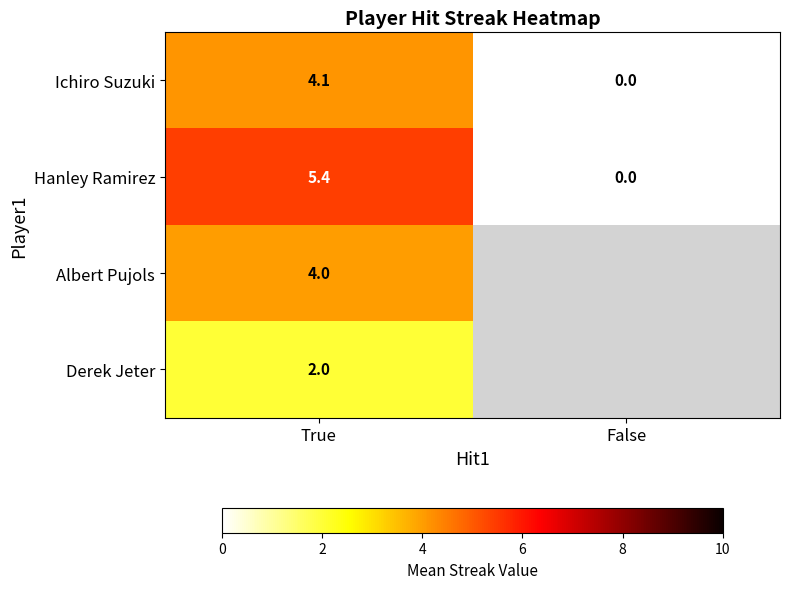

At which label is Hanley Ramirez closest to 2?

False